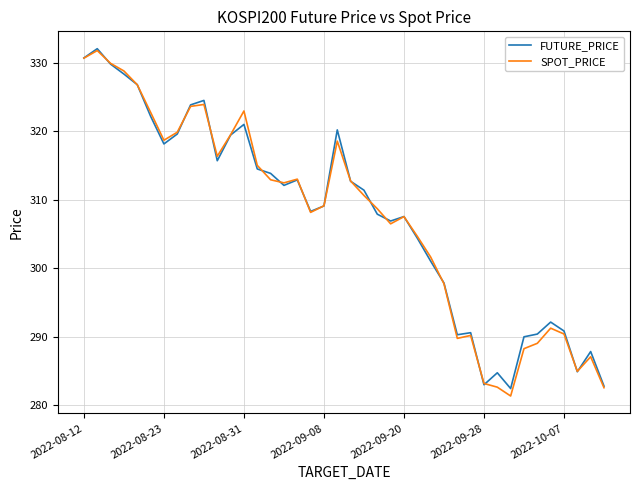

What is the maximum value shown in the chart?

332.1